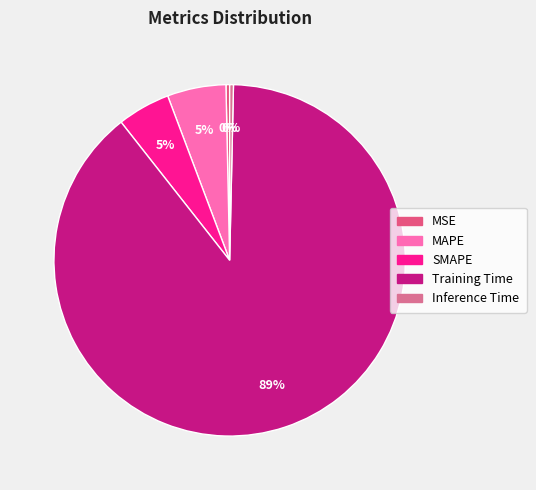

Rank the categories by value from highest to lowest.

Training Time, MAPE, SMAPE, Inference Time, MSE